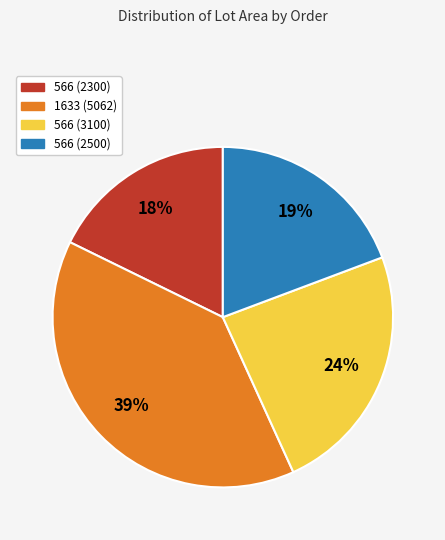

Combined, do 1633 (5062) and 566 (2300) account for over 50%?

Yes